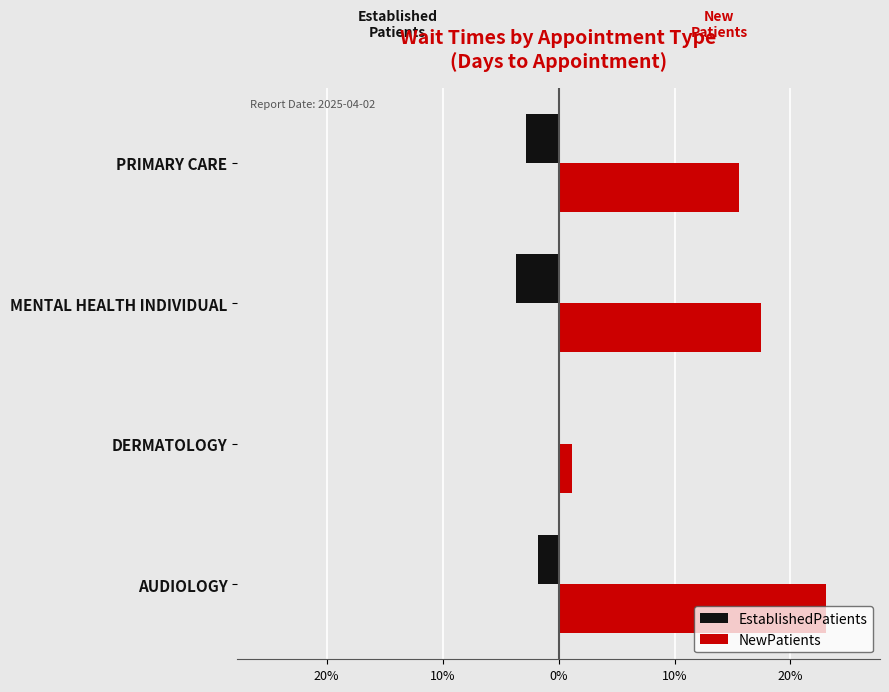

What is the difference between the second highest and minimum values in the NewPatients series?

16.3